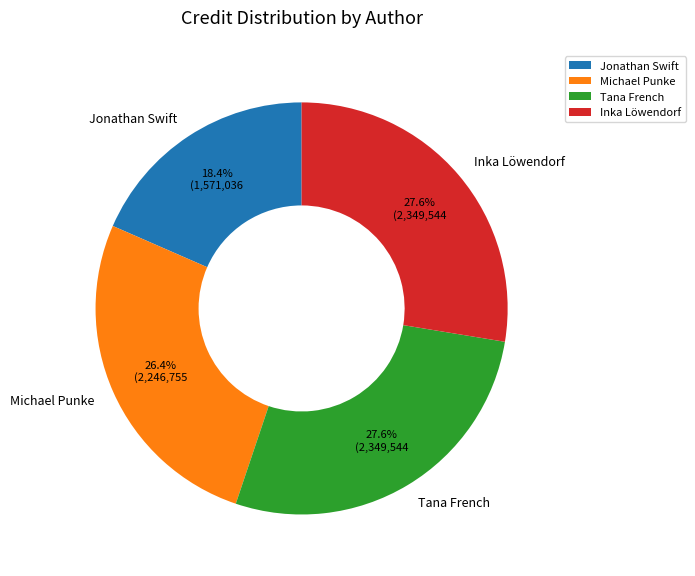

How many segments does this pie chart have?

4